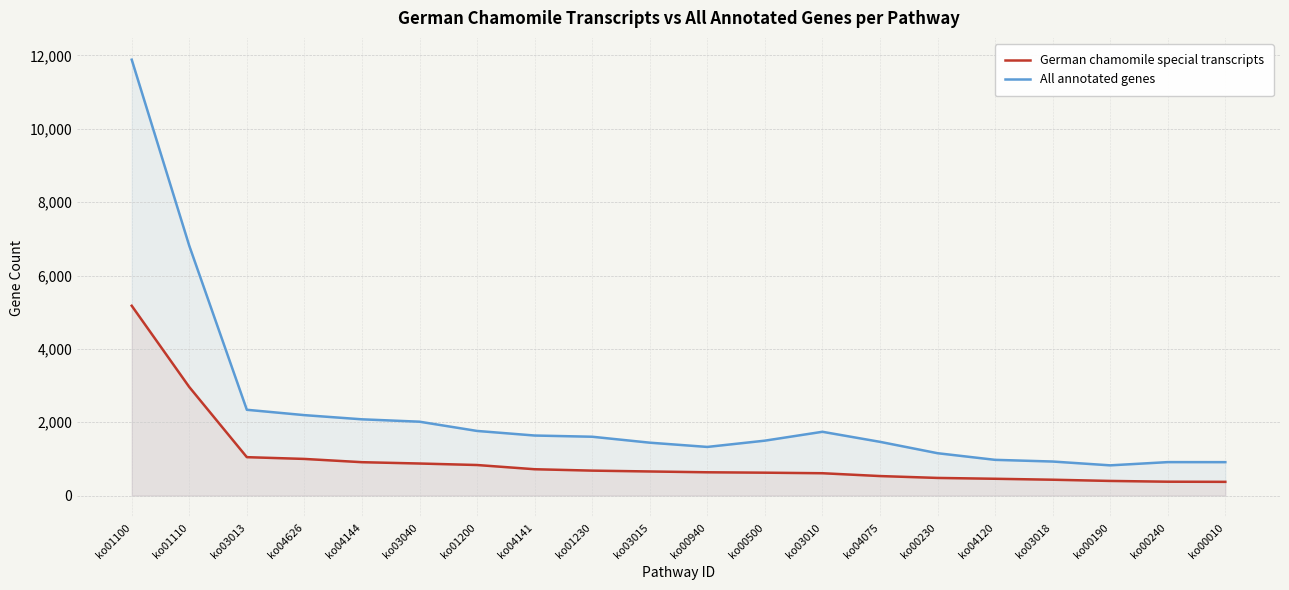

Reading right to left, transcribe all the data shown in this chart.

German chamomile special transcripts: ko00010=375	ko00240=379	ko00190=400	ko03018=433	ko04120=459	ko00230=482	ko04075=533	ko03010=610	ko00500=625	ko00940=636	ko03015=658	ko01230=681	ko04141=719	ko01200=834	ko03040=875	ko04144=911	ko04626=1000	ko03013=1048	ko01110=2960	ko01100=5176
All annotated genes: ko00010=912	ko00240=913	ko00190=825	ko03018=929	ko04120=975	ko00230=1156	ko04075=1466	ko03010=1740	ko00500=1498	ko00940=1327	ko03015=1443	ko01230=1605	ko04141=1638	ko01200=1763	ko03040=2015	ko04144=2080	ko04626=2194	ko03013=2340	ko01110=6811	ko01100=11885